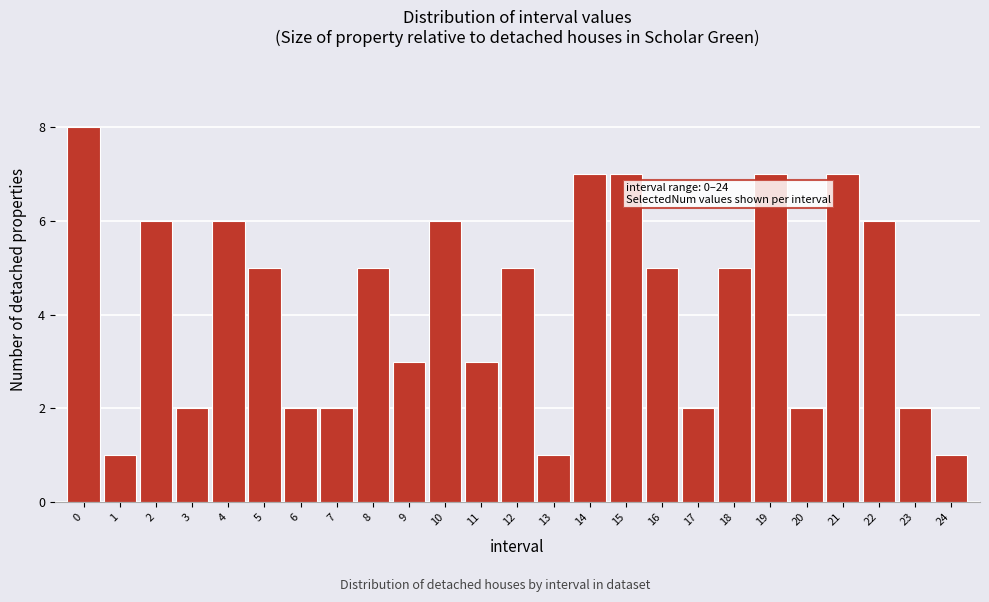

Reading left to right, transcribe all the data shown in this chart.

0=8	1=1	2=6	3=2	4=6	5=5	6=2	7=2	8=5	9=3	10=6	11=3	12=5	13=1	14=7	15=7	16=5	17=2	18=5	19=7	20=2	21=7	22=6	23=2	24=1